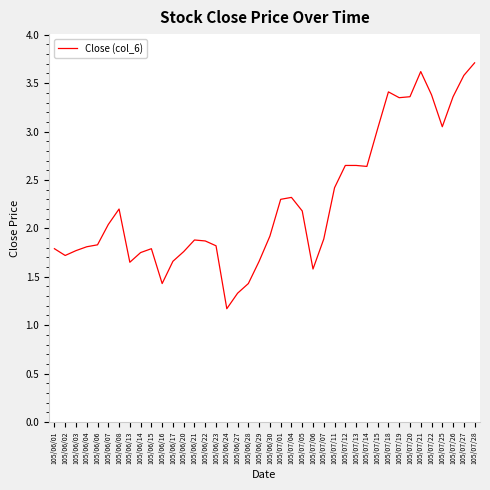

What is the change in value from 105/06/06 to 105/07/13?

+0.8